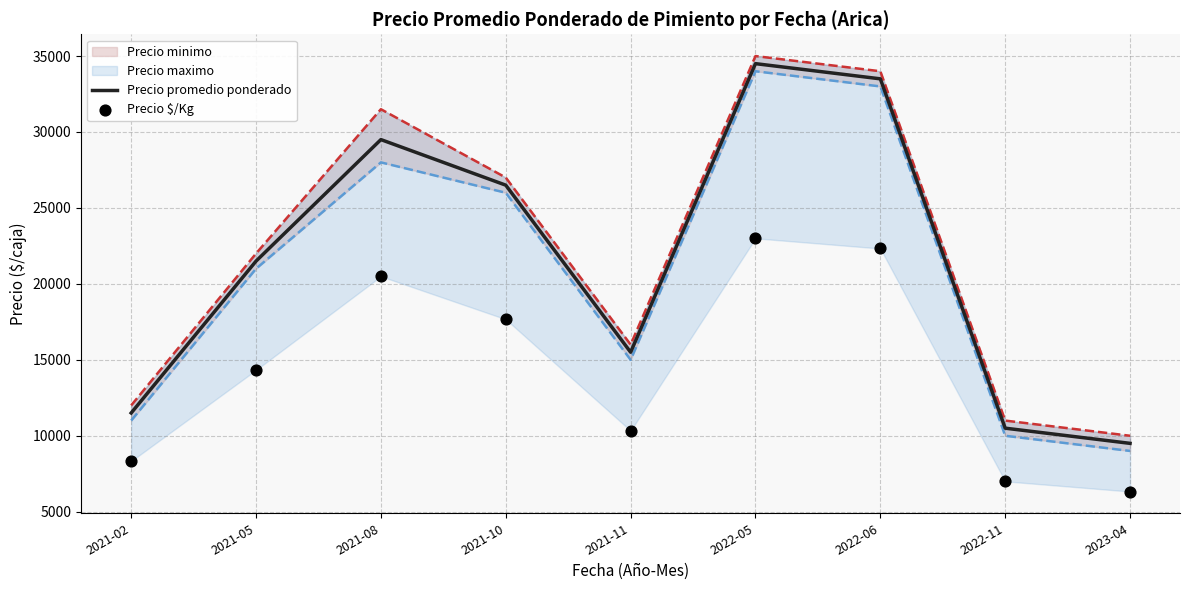

What is the total value across all series at 2022-05?

57500